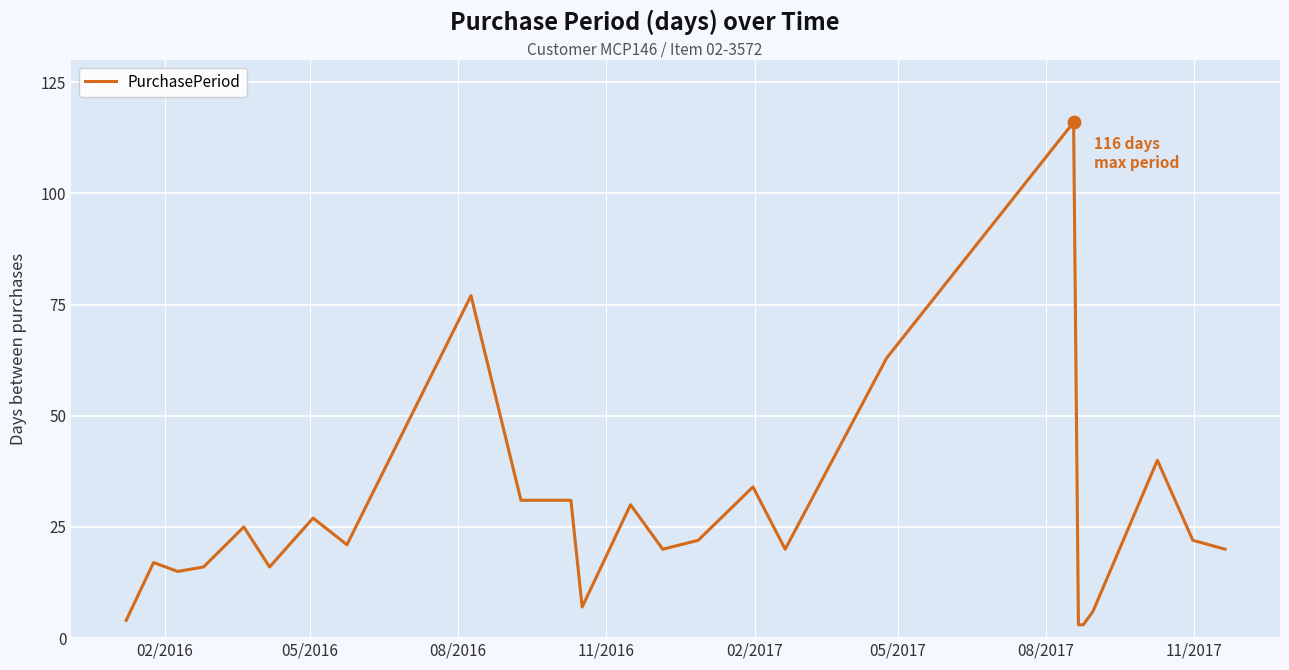

What is the smallest value displayed?

3